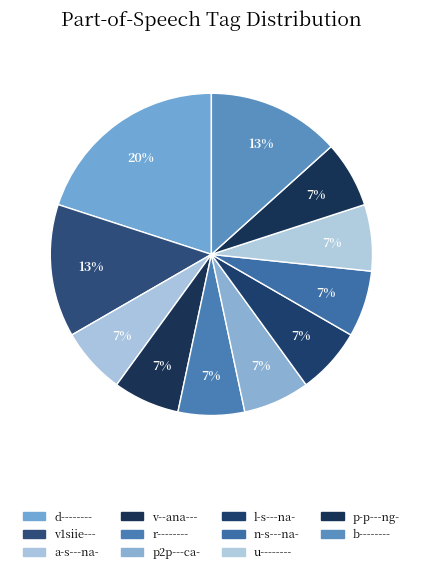

Is it true that v--ana--- is 7% of the pie?

True